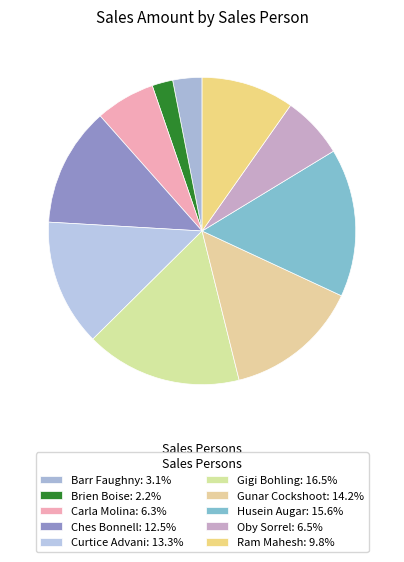

Count the number of slices in the pie.

10